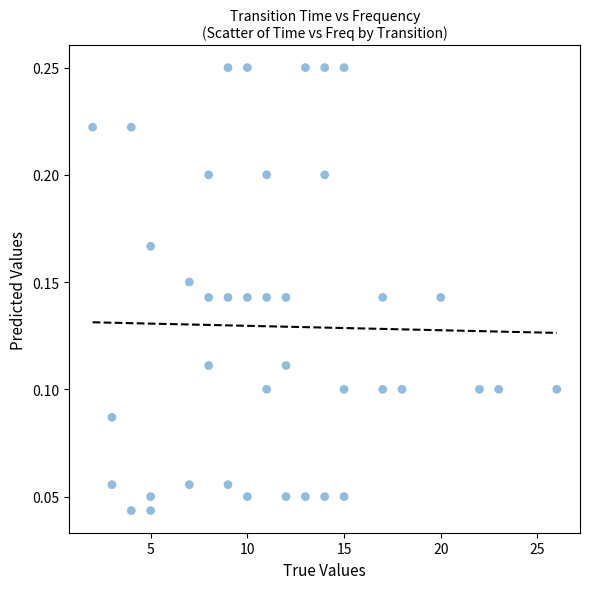

What is the range of X values (max minus min)?

24.0